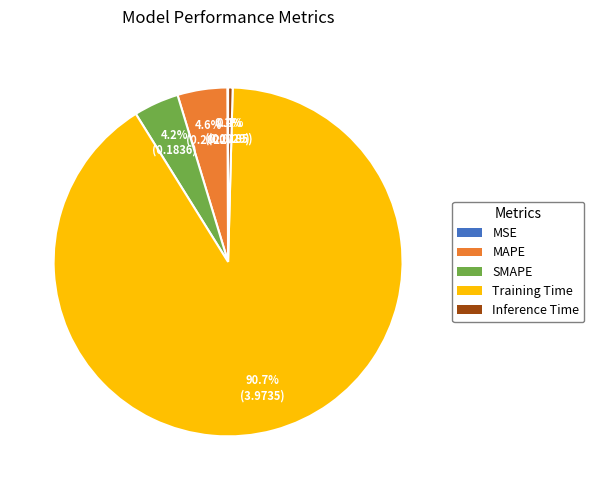

To the nearest percent, what percentage of the pie is Training Time?

91%